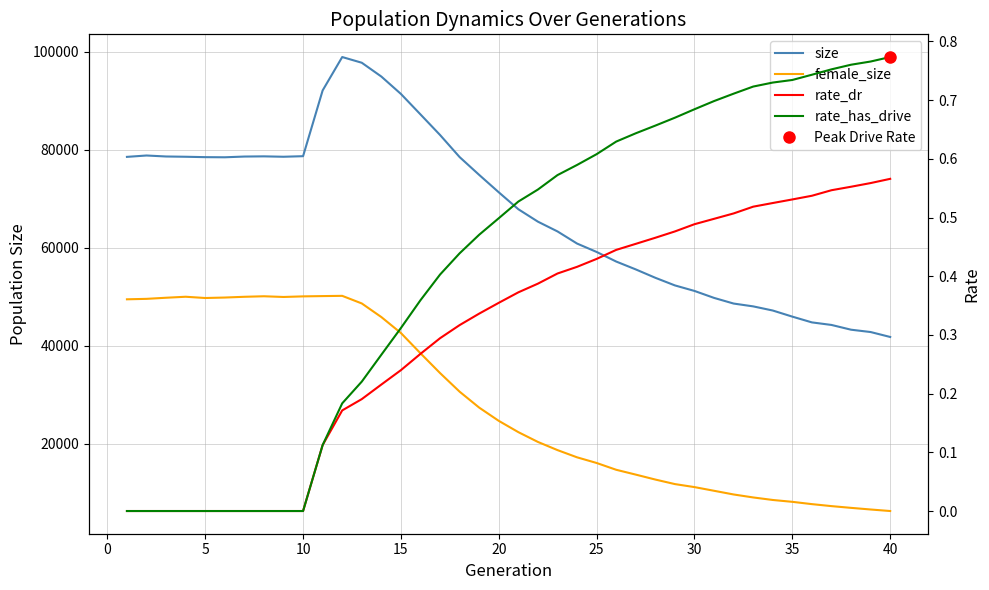

True or false: rate_has_drive and female_size cross at least once.

False